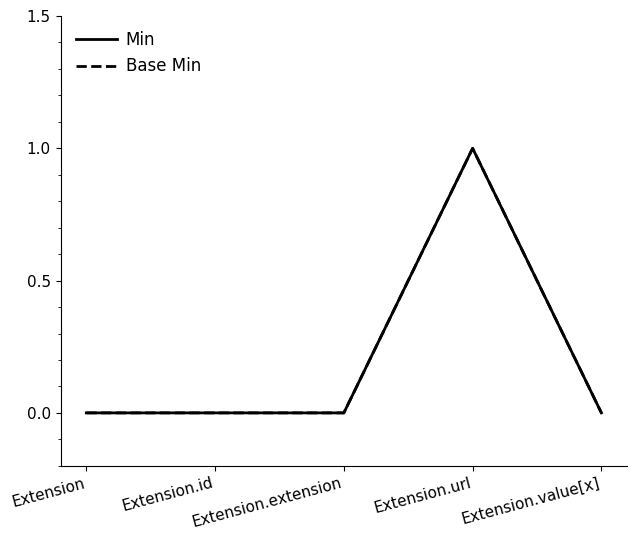

Reading left to right, transcribe all the data shown in this chart.

Min: 0	0	0	1	0
Base Min: 0	0	0	1	0